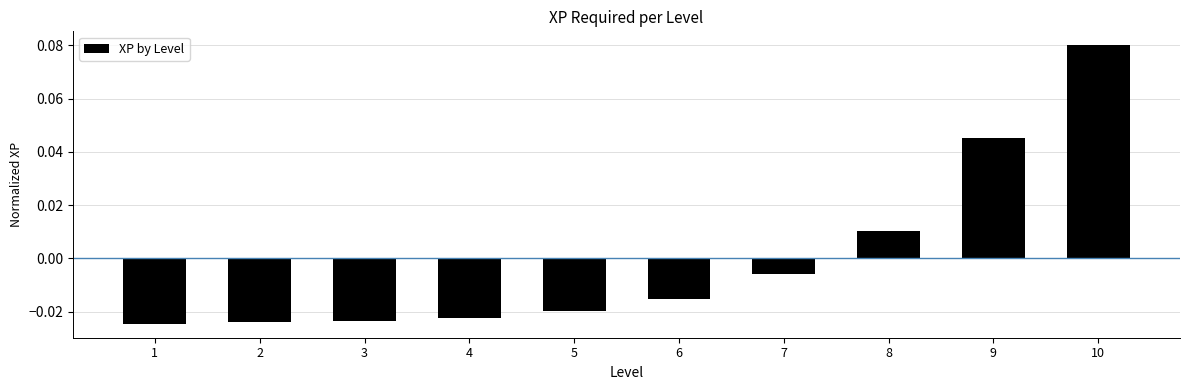

At which category does the chart reach its peak across all series?

10